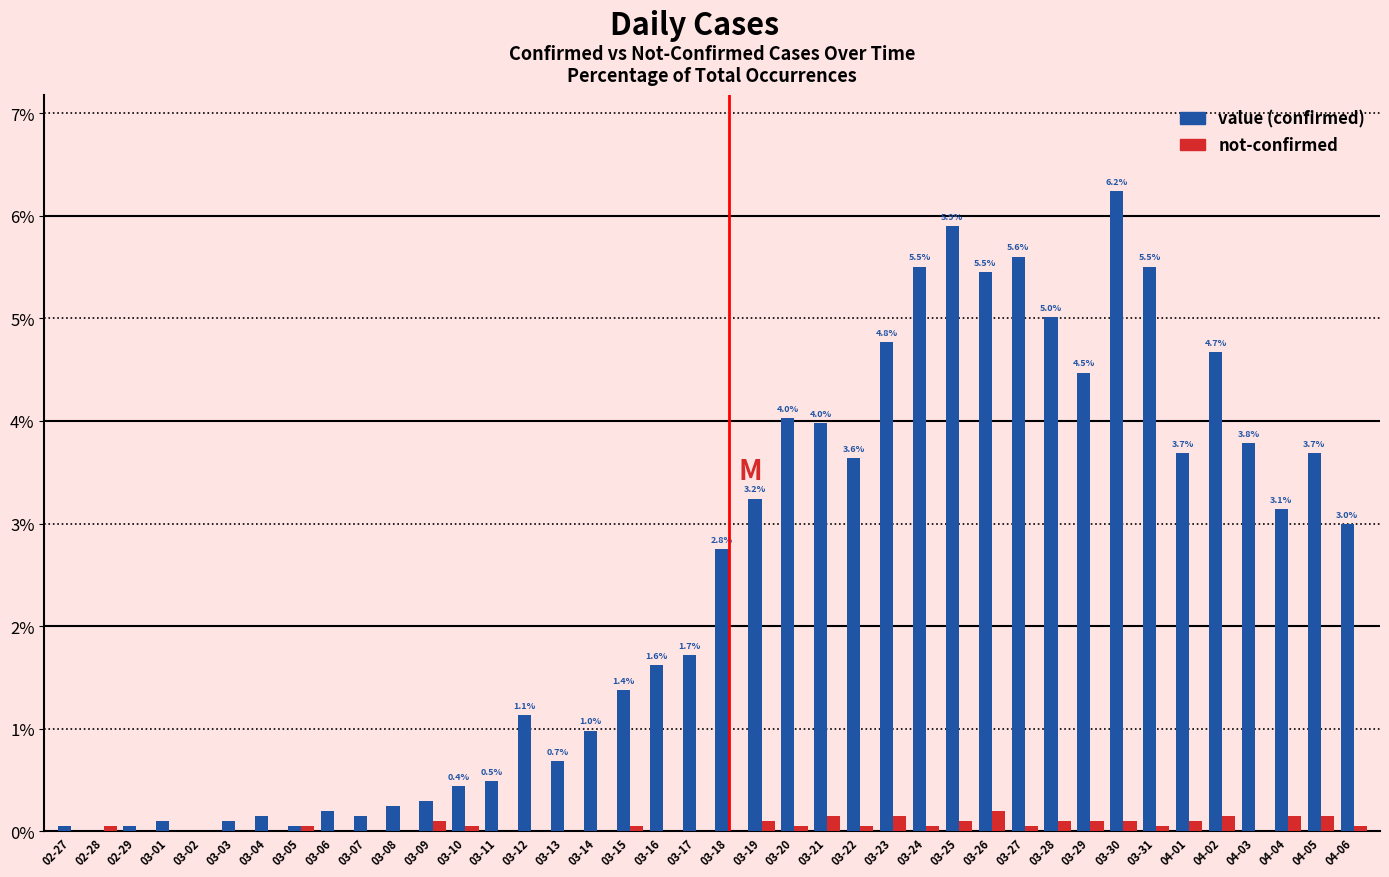

How many distinct data groups are displayed?

2